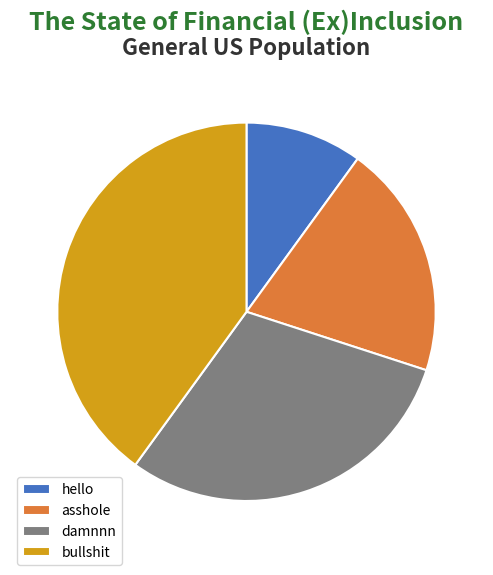

Between damnnn and hello, which is larger?

damnnn